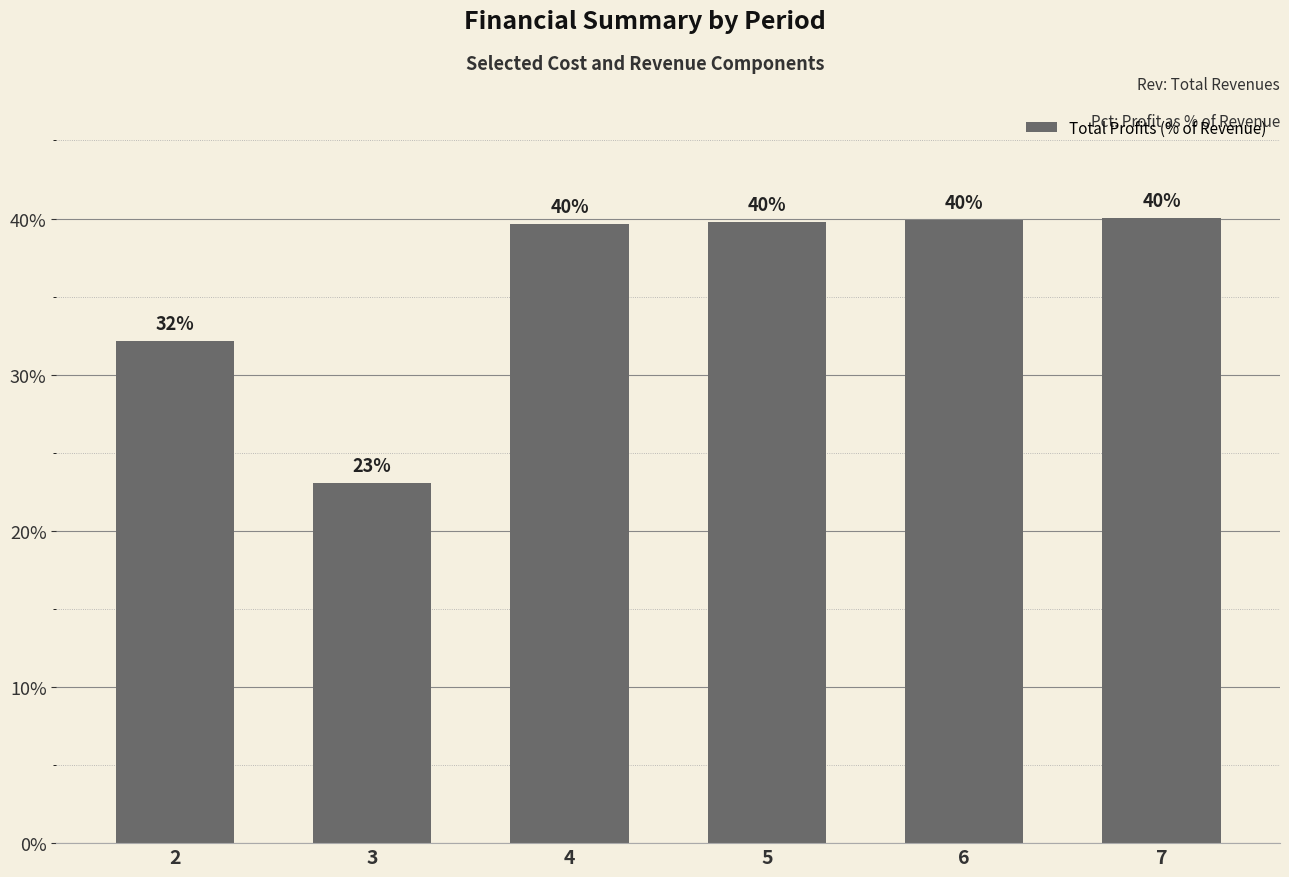

How many bars are there in total?

6